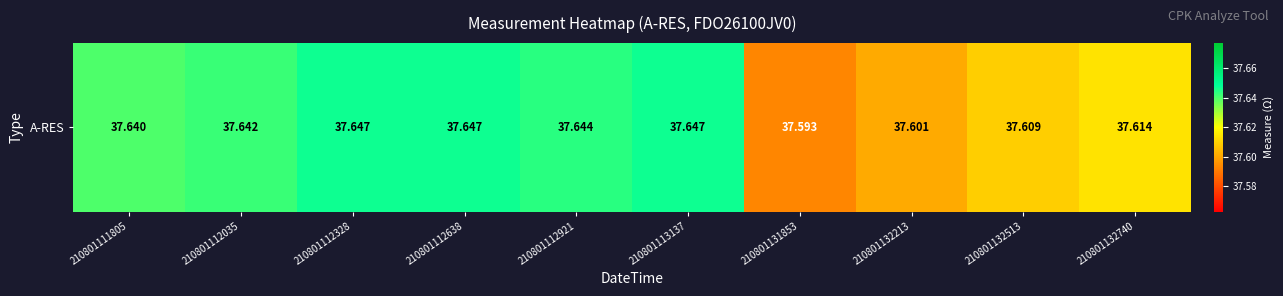

What is the difference between the maximum and minimum values?

0.1